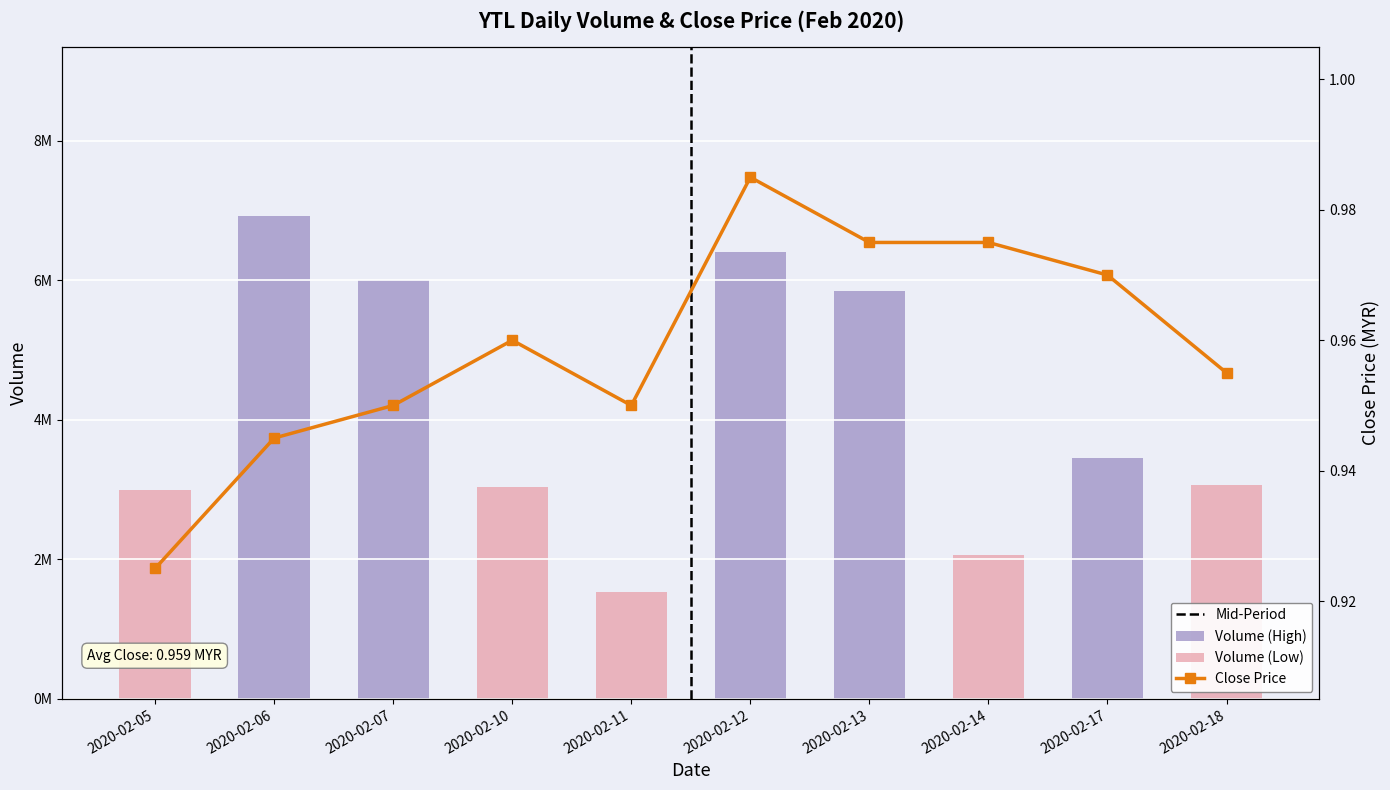

How many categories are shown in the chart?

10